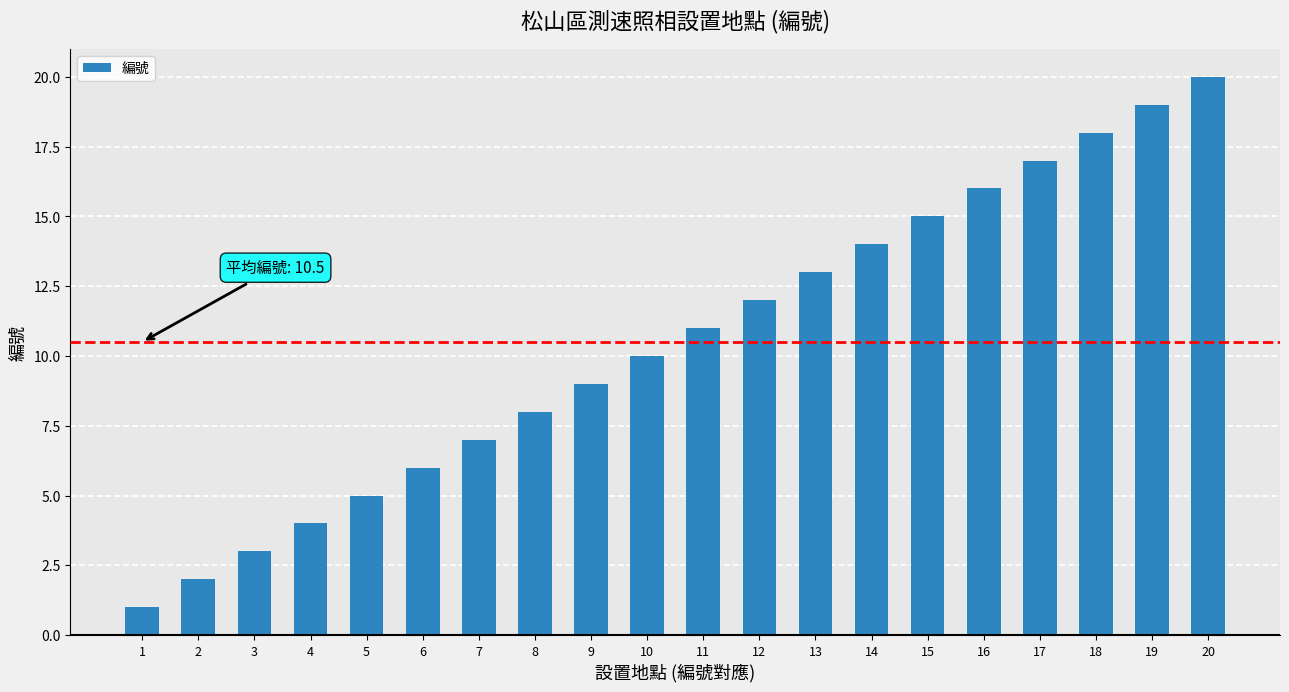

Which label corresponds to the smallest value in the chart?

1